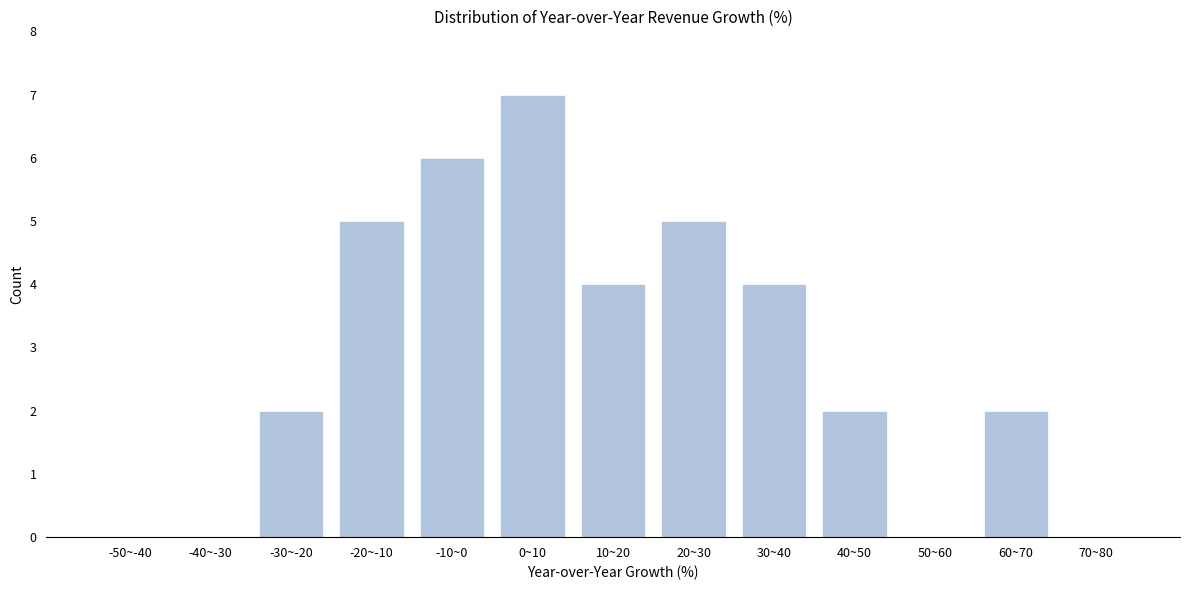

Reading right to left, list all the values displayed in this chart.

70~80=0	60~70=2	50~60=0	40~50=2	30~40=4	20~30=5	10~20=4	0~10=7	-10~0=6	-20~-10=5	-30~-20=2	-40~-30=0	-50~-40=0